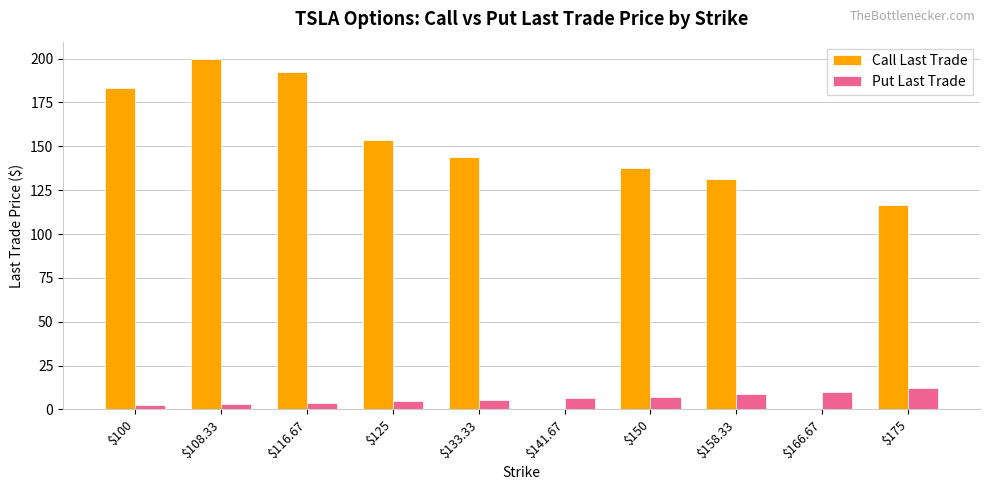

The value of Call Last Trade at $100 is 183.4. True or false?

True